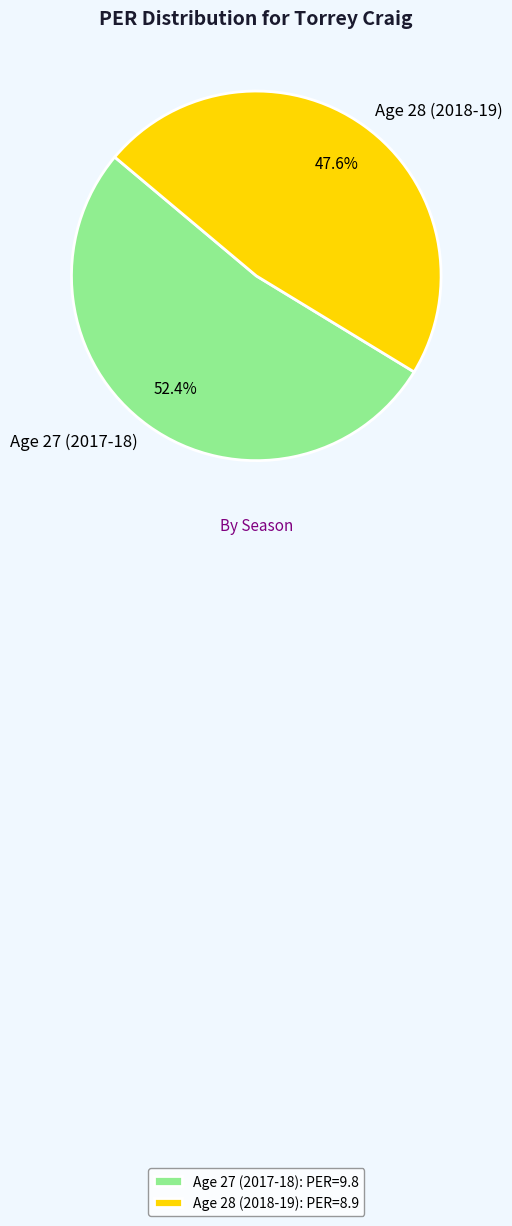

Count the number of slices in the pie.

2